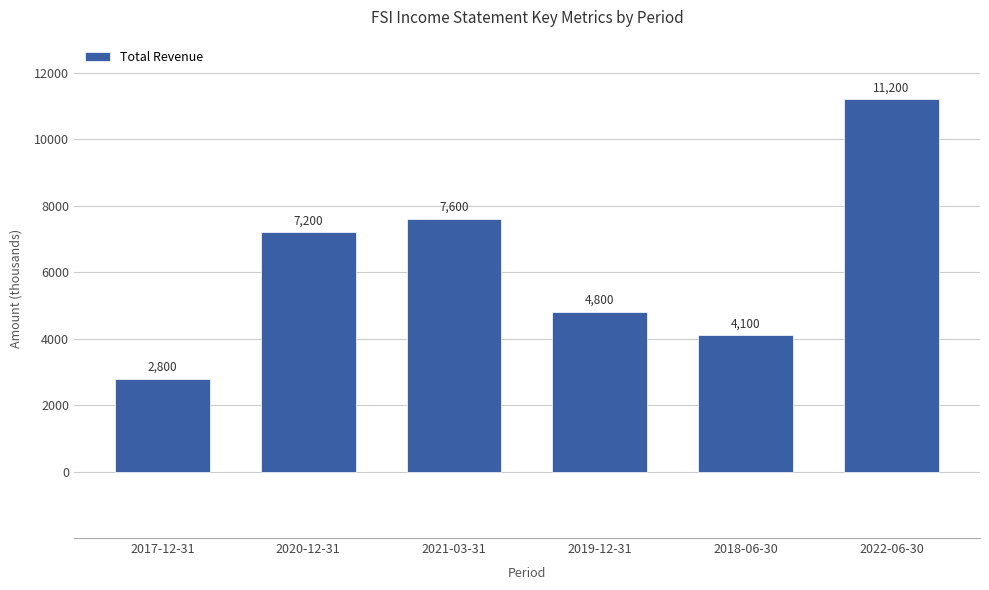

What value does the data have at 2021-03-31, to the nearest 50?

7600